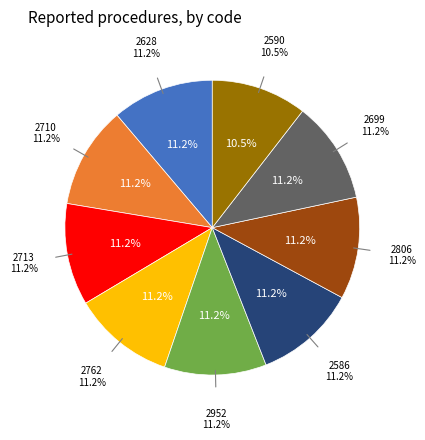

What is the total percentage of 2628 and 2710?

22.4%